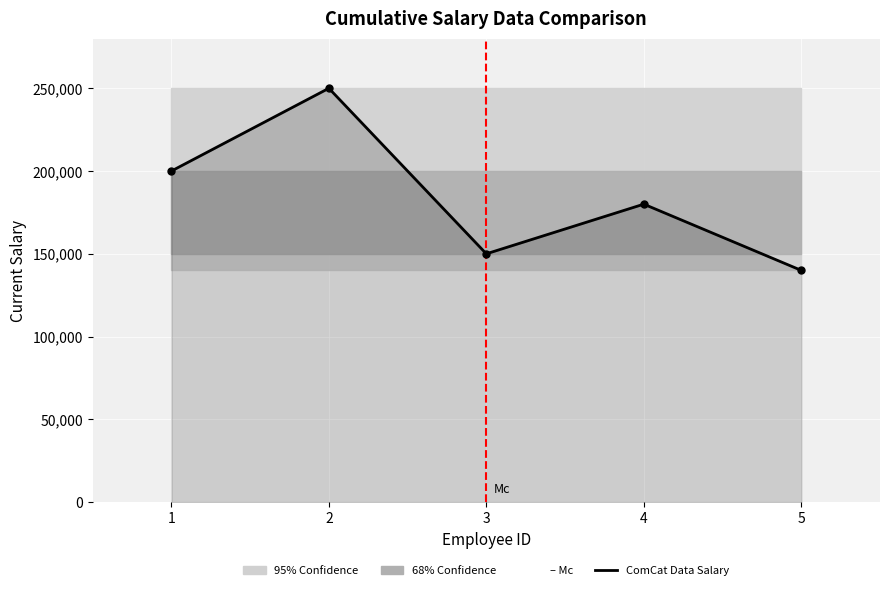

True or false: the data has more than 2 interior local peaks.

False